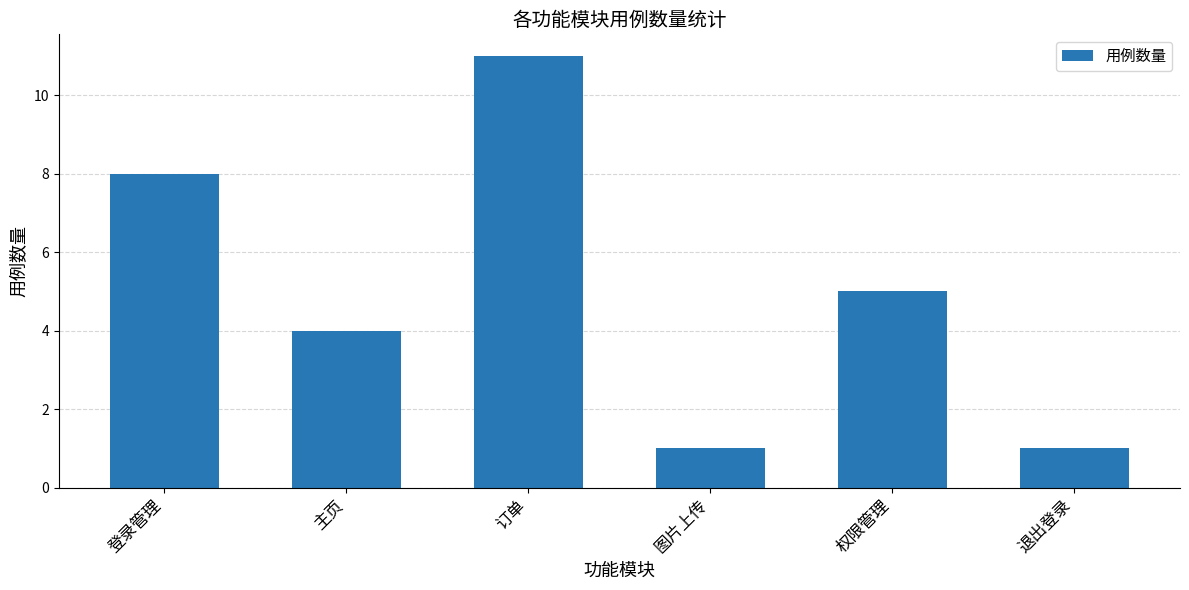

What is the difference between the values at 订单 and 登录管理?

3